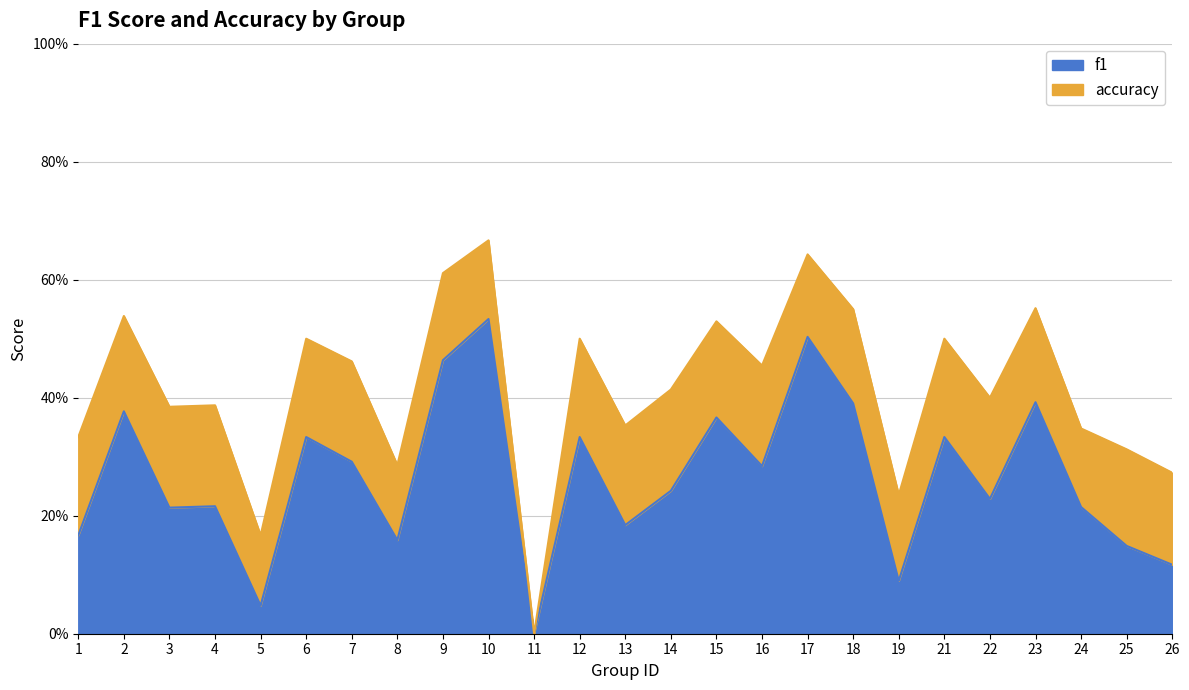

What is the difference between the second highest and minimum values in the f1 series?

0.5